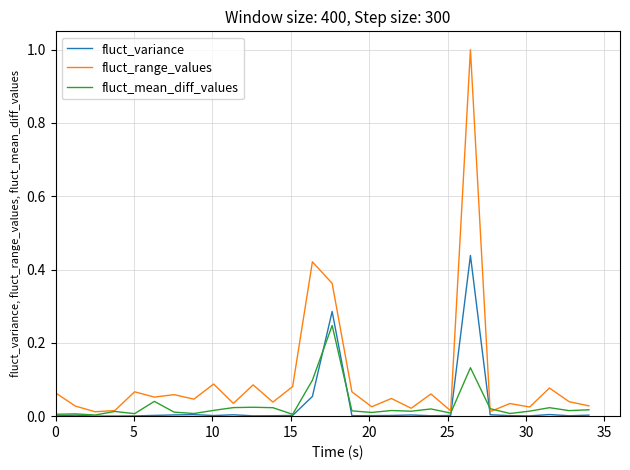

List the series in order of their peak value, highest first.

fluct_range_values, fluct_variance, fluct_mean_diff_values